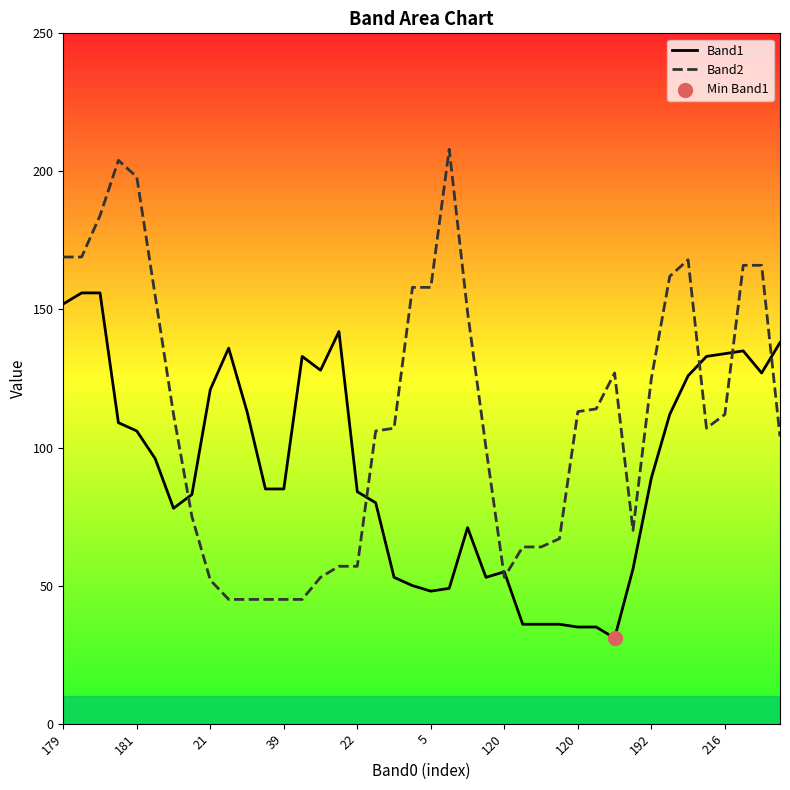

Which series contains the highest Y value?

Band2